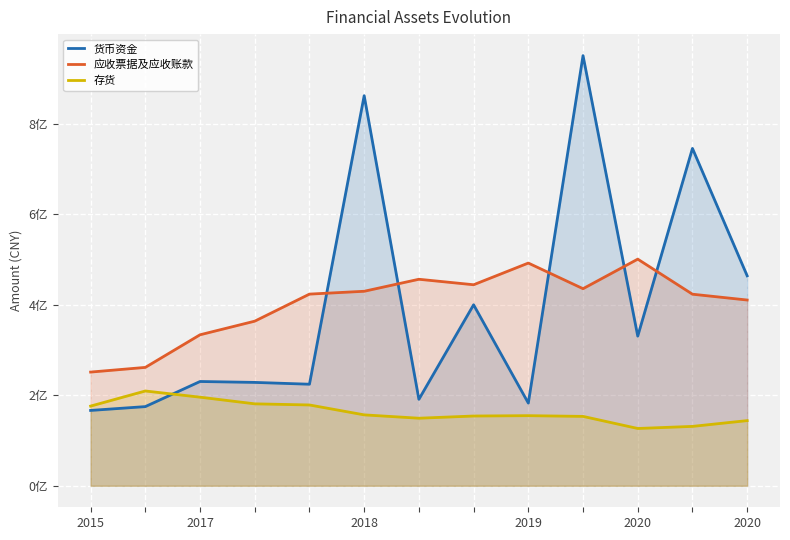

In 货币资金, how many points are higher than both neighbors (excluding endpoints)?

5